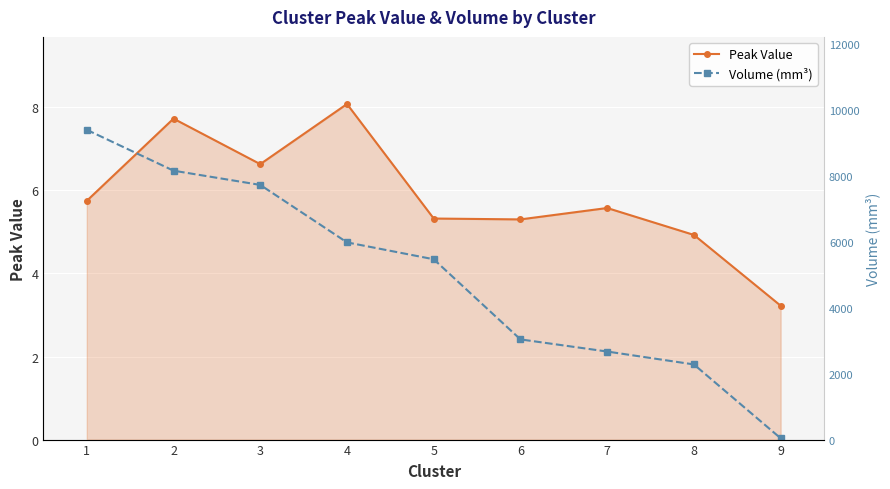

What is the difference between the maximum and minimum values in the Peak Value series?

4.9